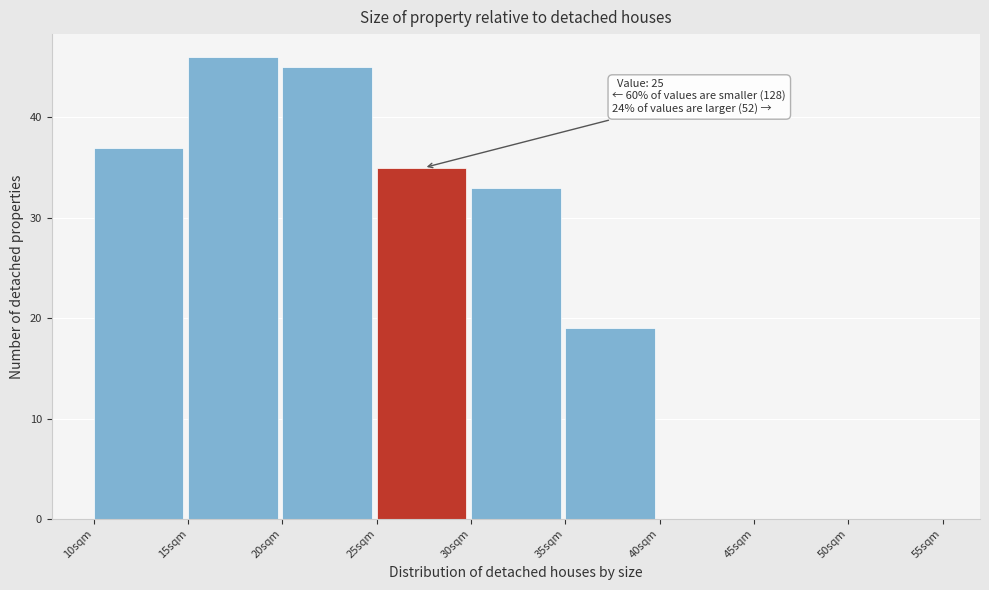

Which range on the x-axis has the tallest bar?

15 to 20